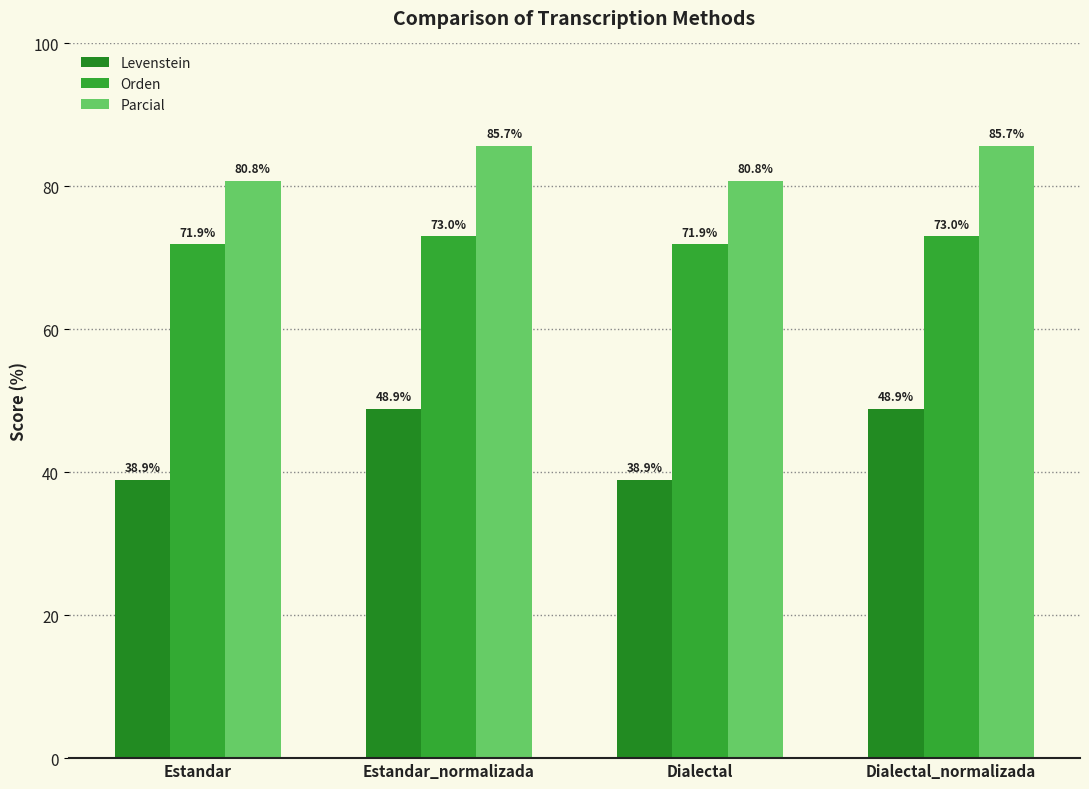

Which category has the highest value in the Orden series?

Estandar_normalizada